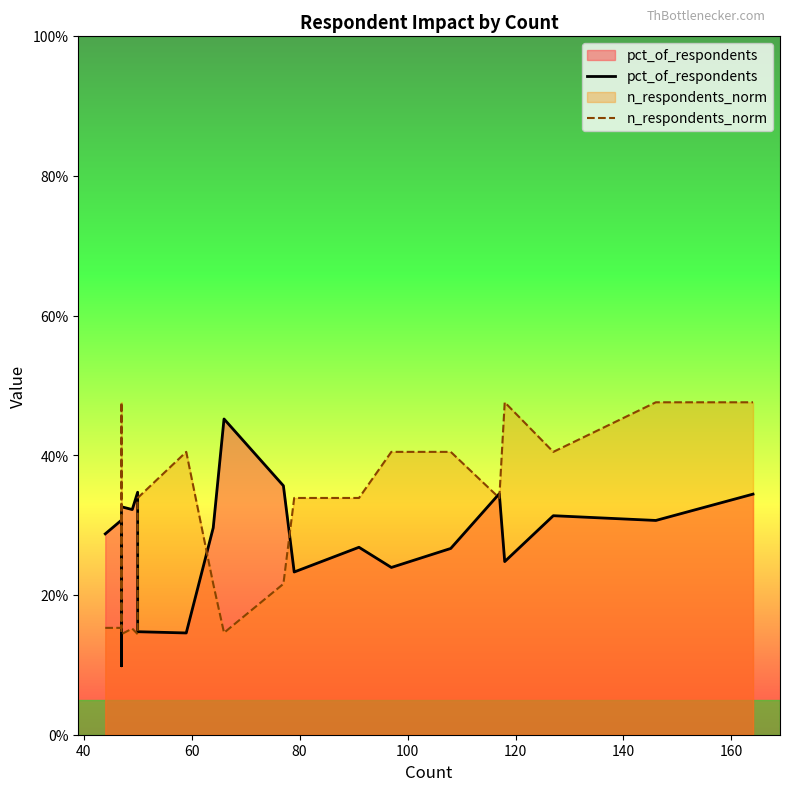

Rank the series by their average value, from highest to lowest.

n_respondents_norm, pct_of_respondents